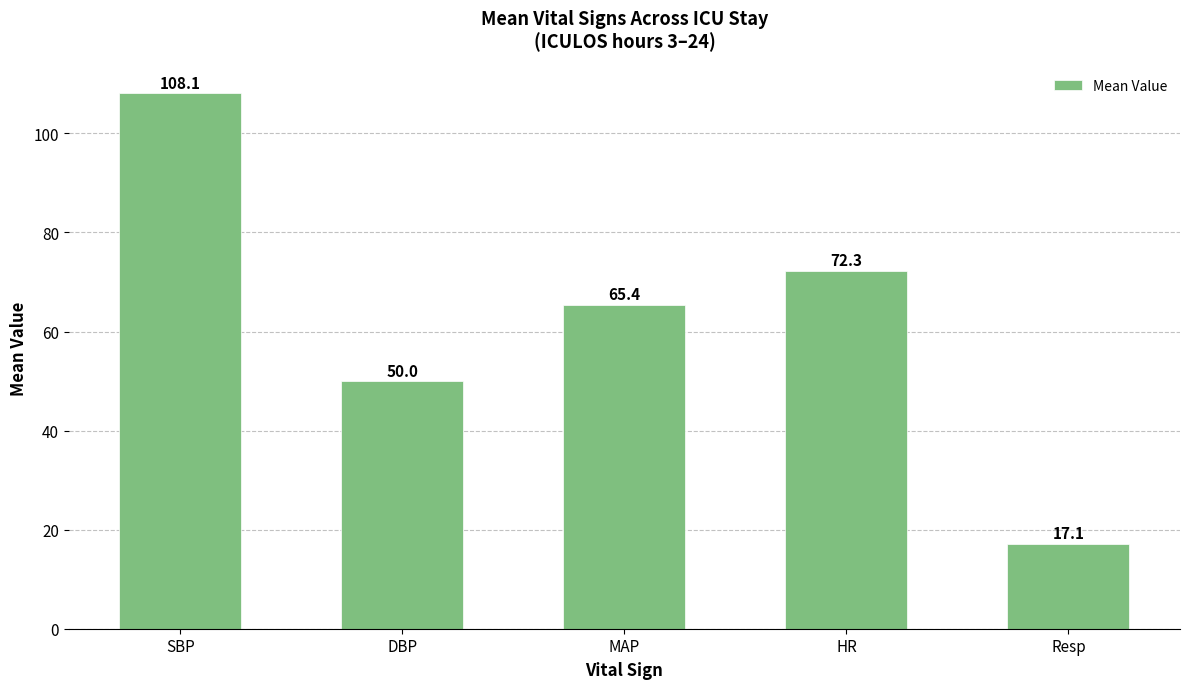

What is the average value?

62.6